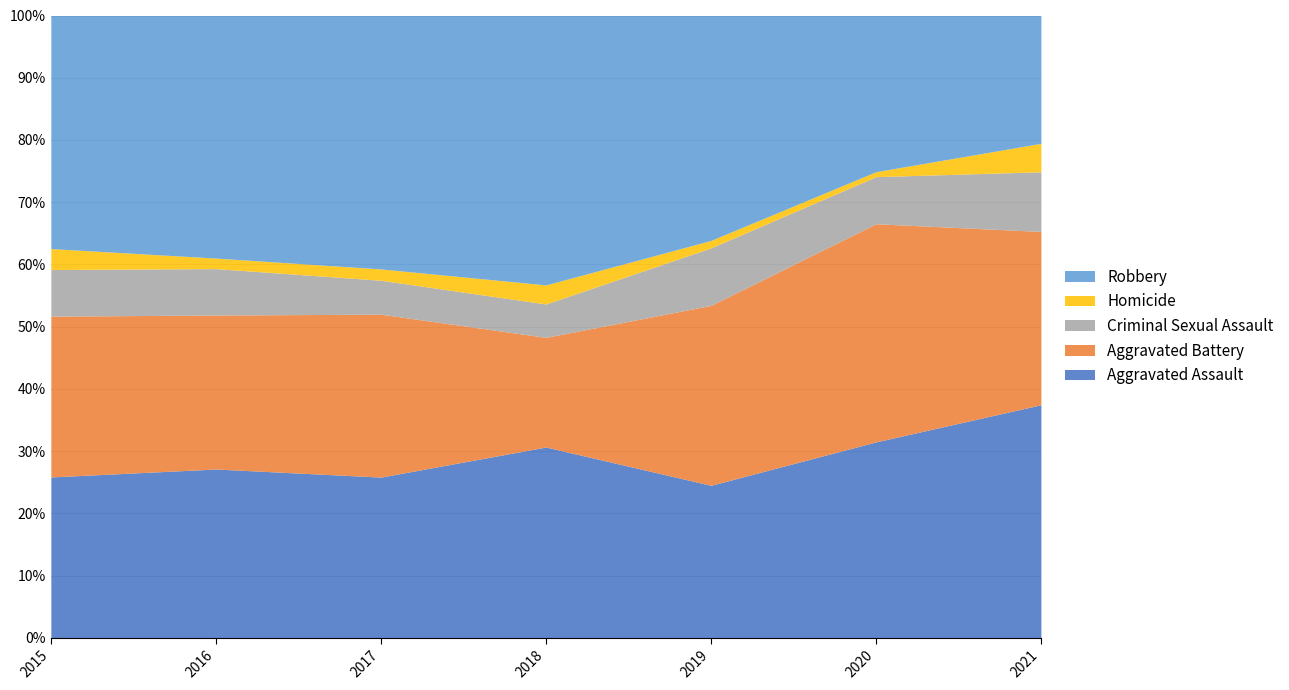

Which series has the widest spread of values?

Robbery